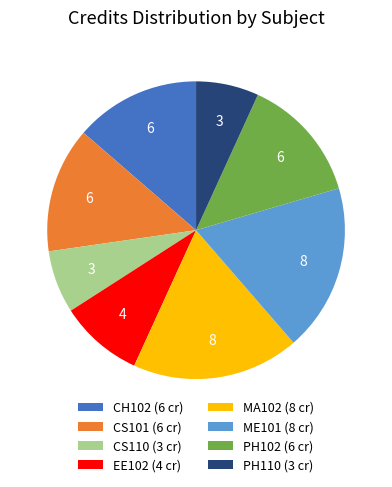

The PH102 slice represents 14% of the pie. True or false?

True